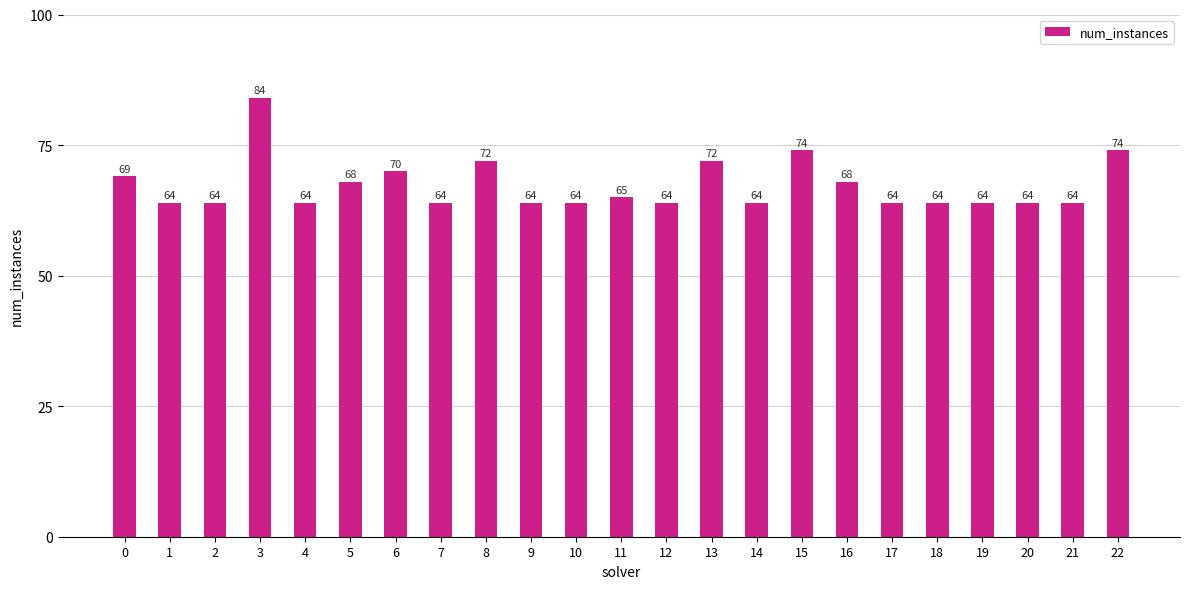

Reading left to right, what are all the values shown in this chart?

0=69	1=64	2=64	3=84	4=64	5=68	6=70	7=64	8=72	9=64	10=64	11=65	12=64	13=72	14=64	15=74	16=68	17=64	18=64	19=64	20=64	21=64	22=74